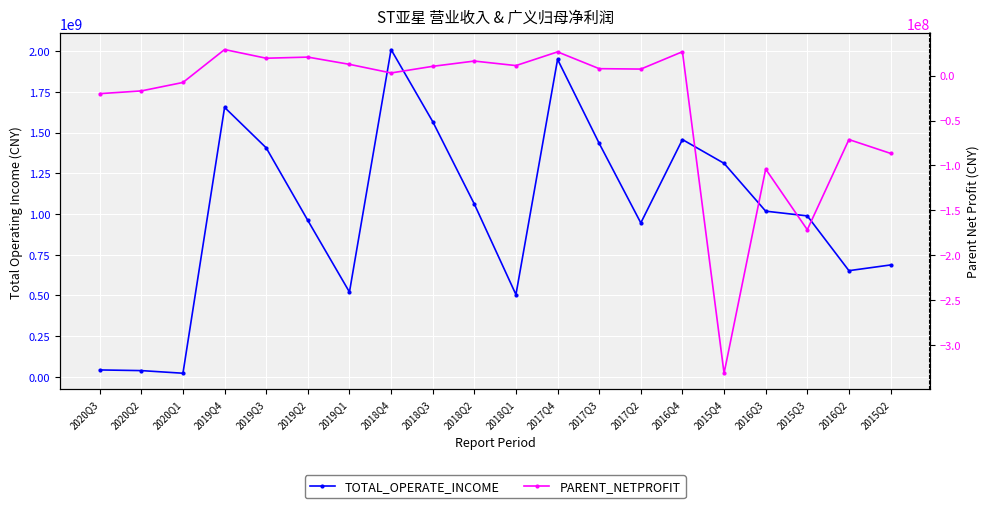

The PARENT_NETPROFIT series shows 2681774.0 at 2018Q1. True or false?

False